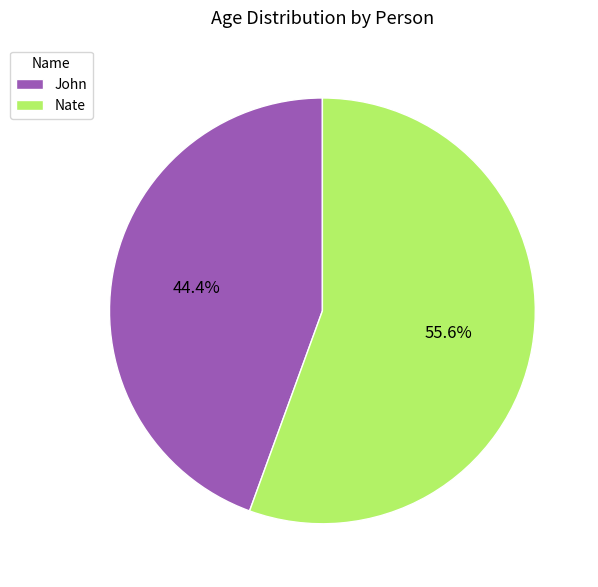

Does Nate account for over 50% of the chart?

Yes